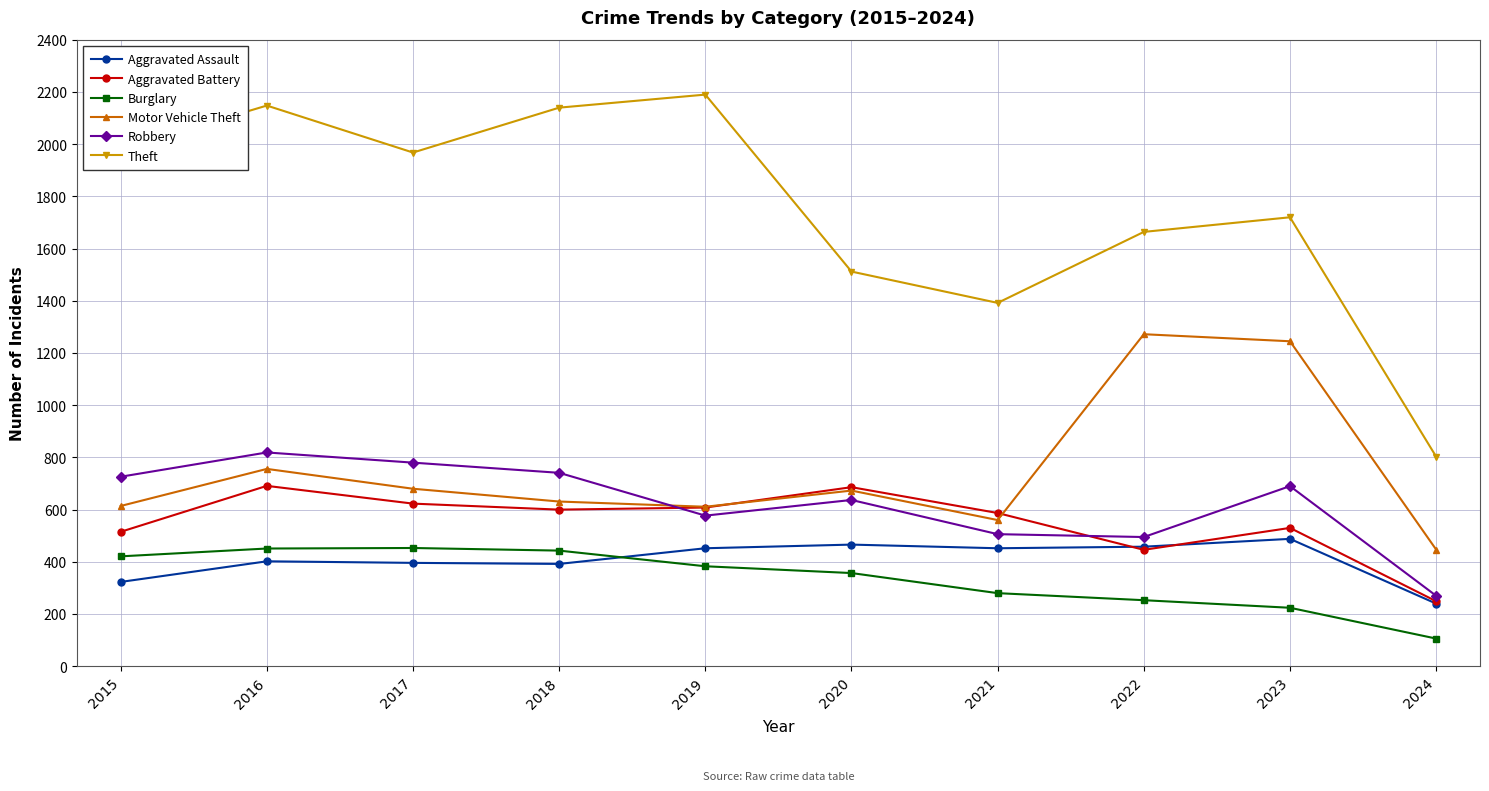

True or false: Motor Vehicle Theft has more than 0 points higher than both neighbors.

True